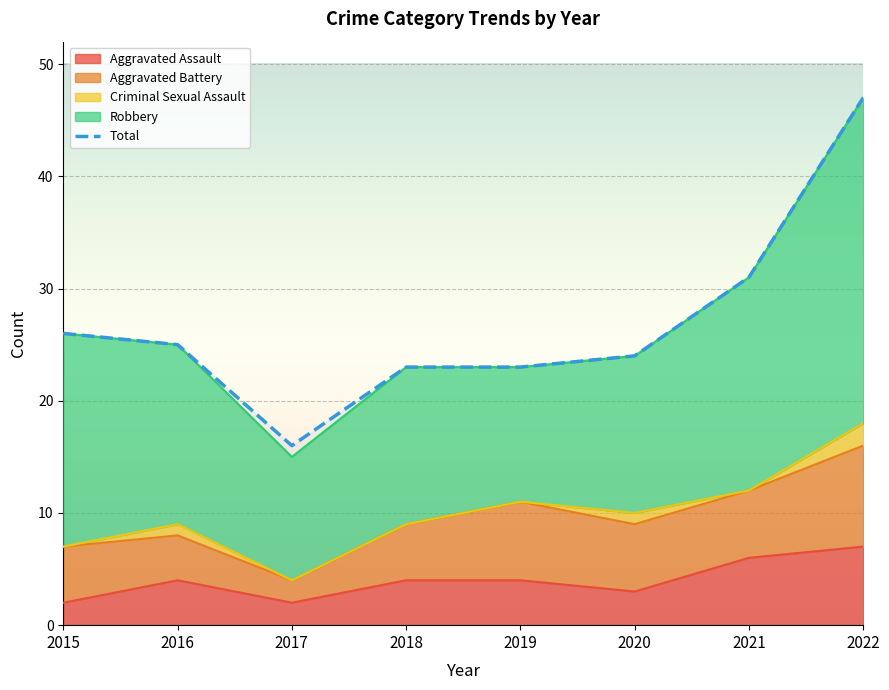

What is the difference between the values at 2016 and 2018?

2